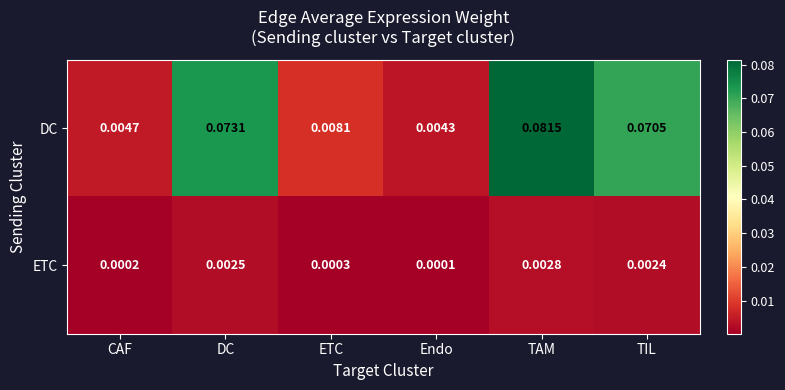

Which series has the largest range (max minus min)?

DC